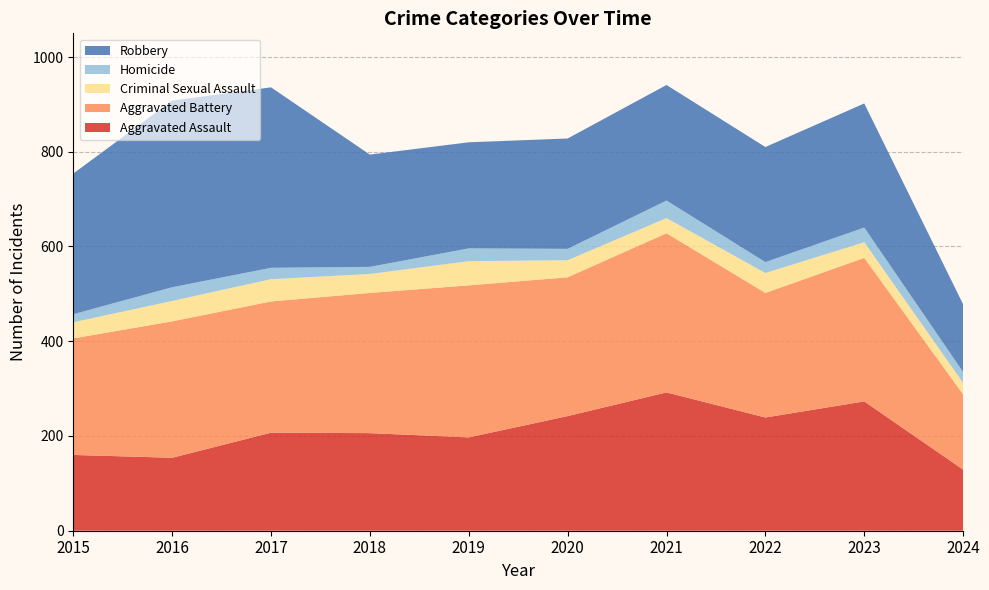

Reading right to left, extract all data points from this chart.

Aggravated Assault: 129	273	239	292	242	197	206	207	154	160
Aggravated Battery: 159	303	263	336	293	321	296	277	288	246
Criminal Sexual Assault: 24	33	42	32	36	51	40	47	43	34
Homicide: 23	31	23	37	24	27	15	24	29	17
Robbery: 143	262	243	244	233	224	237	381	394	297